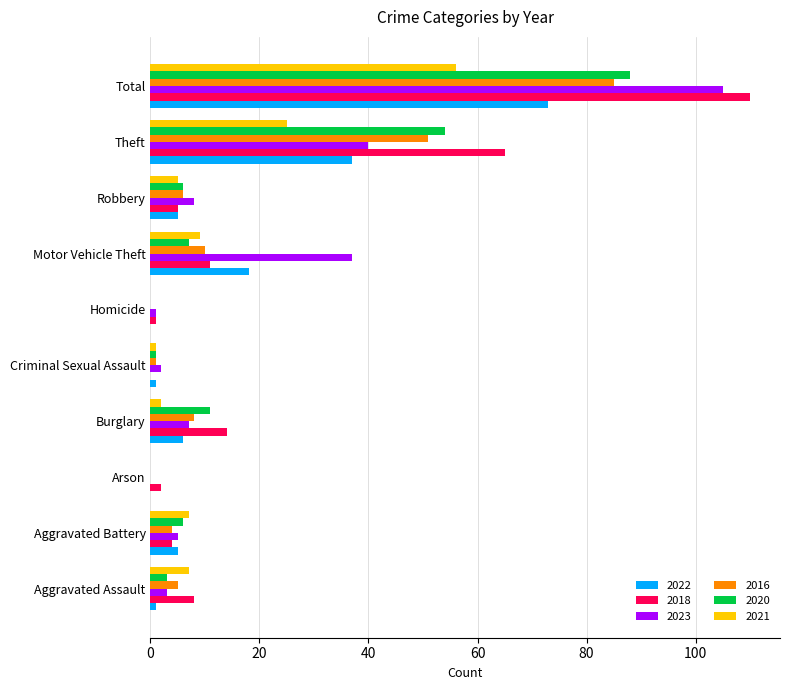

Which series has the widest spread of values?

2018